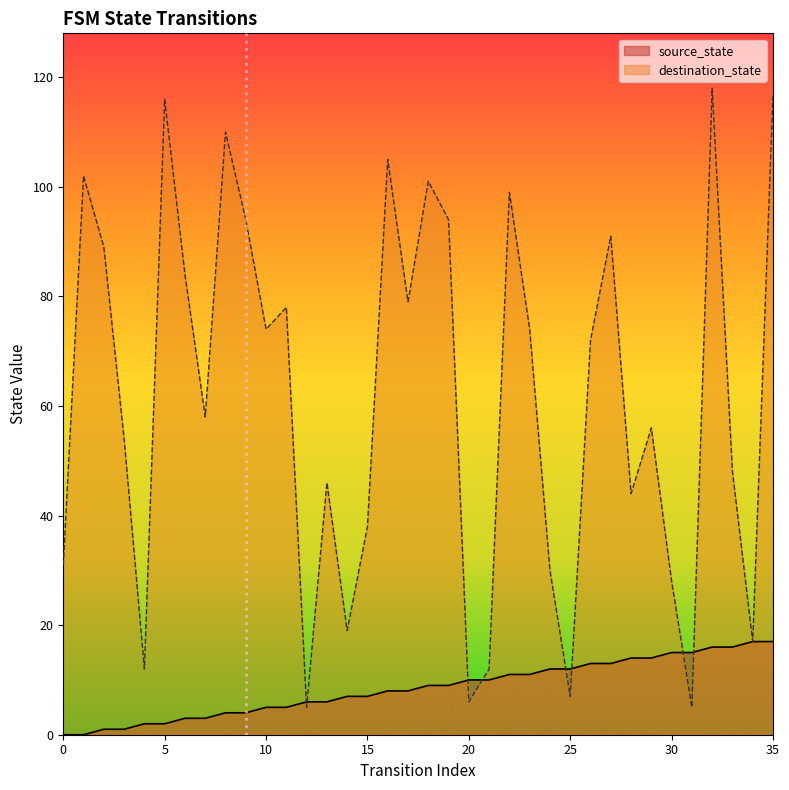

At how many categories does at least one series exceed 39?

24